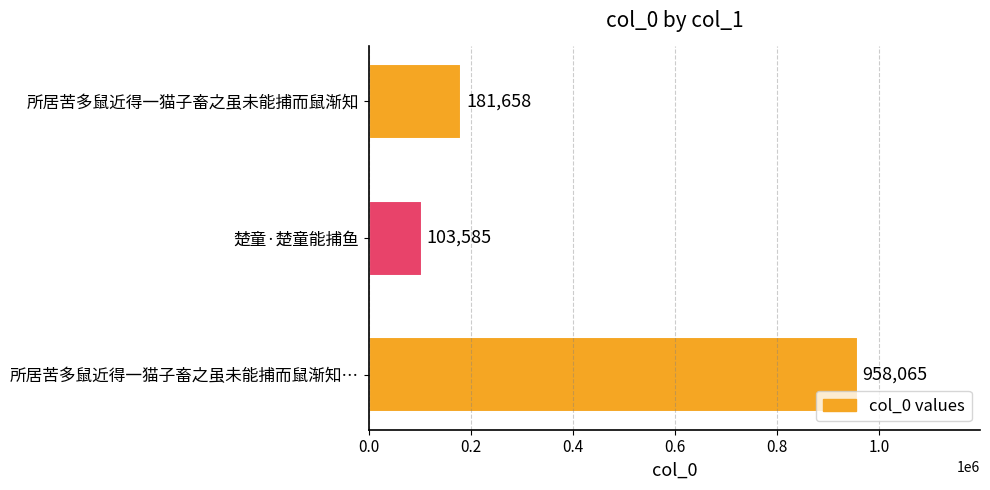

Between 所居苦多鼠近得一猫子畜之虽未能捕而鼠渐知… and 所居苦多鼠近得一猫子畜之虽未能捕而鼠渐知, which is larger?

所居苦多鼠近得一猫子畜之虽未能捕而鼠渐知…